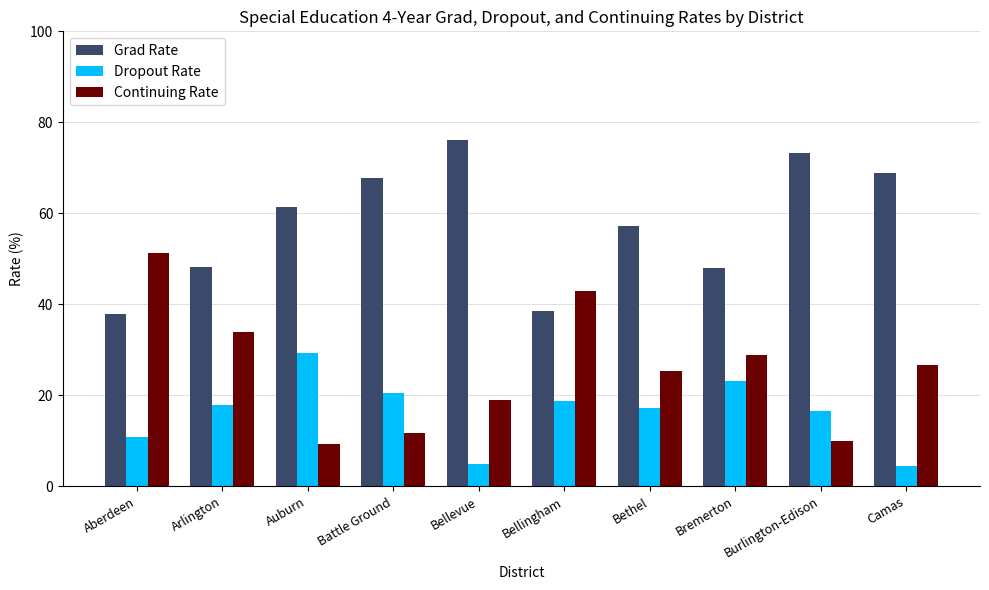

Does the chart contain any negative values?

No